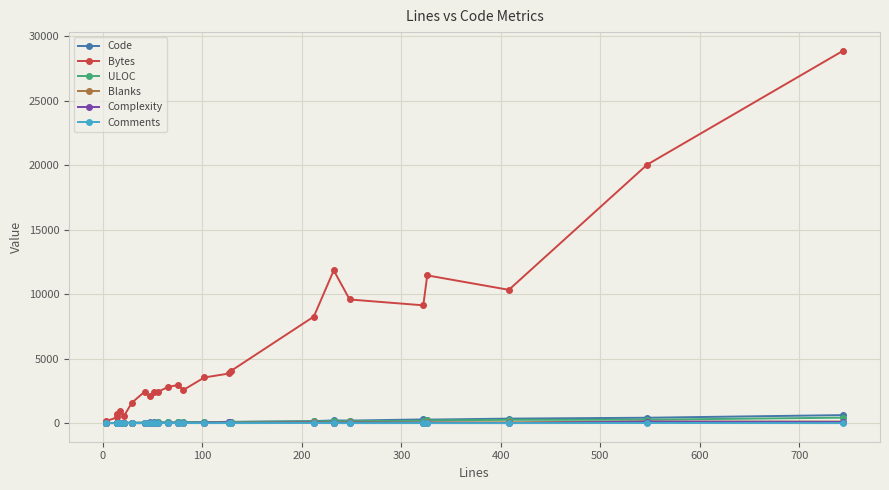

True or false: ULOC has more than 0 points higher than both neighbors.

True